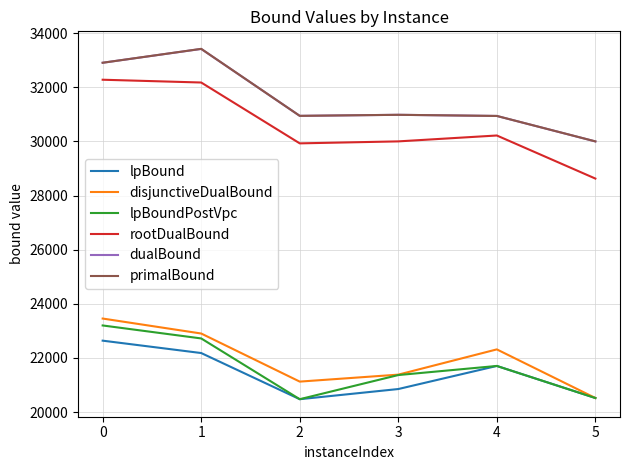

At which label does lpBound first exceed 21705?

0